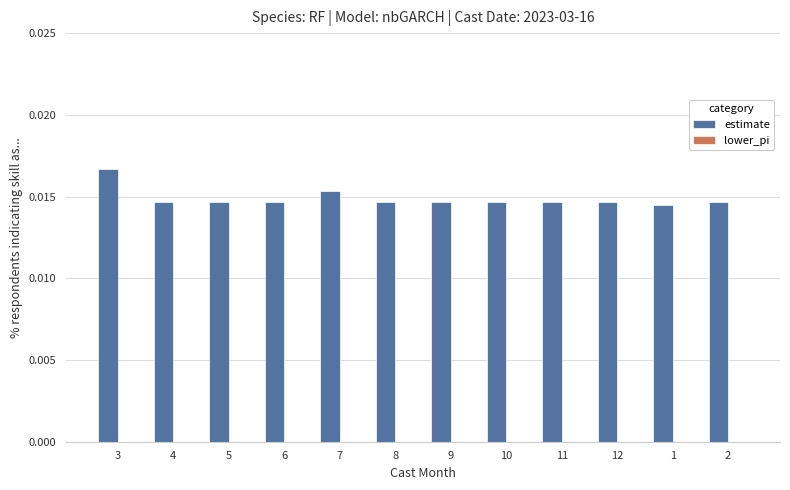

Between 8 and 3, which is larger?

3